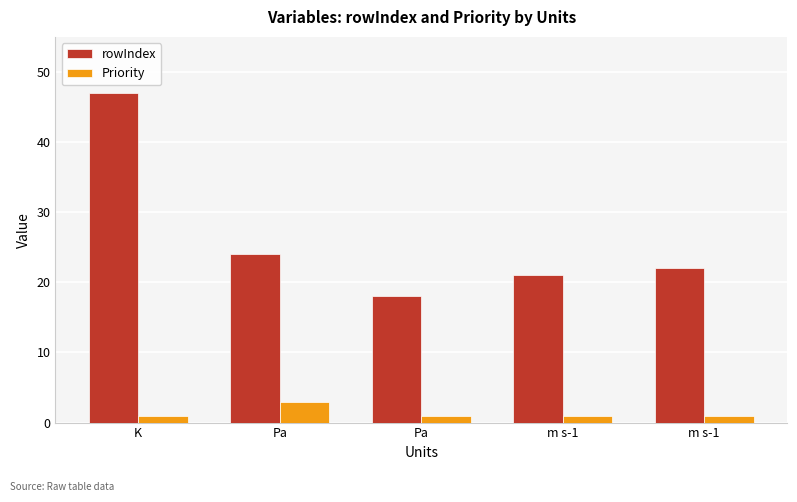

What is the average value of the Priority series?

1